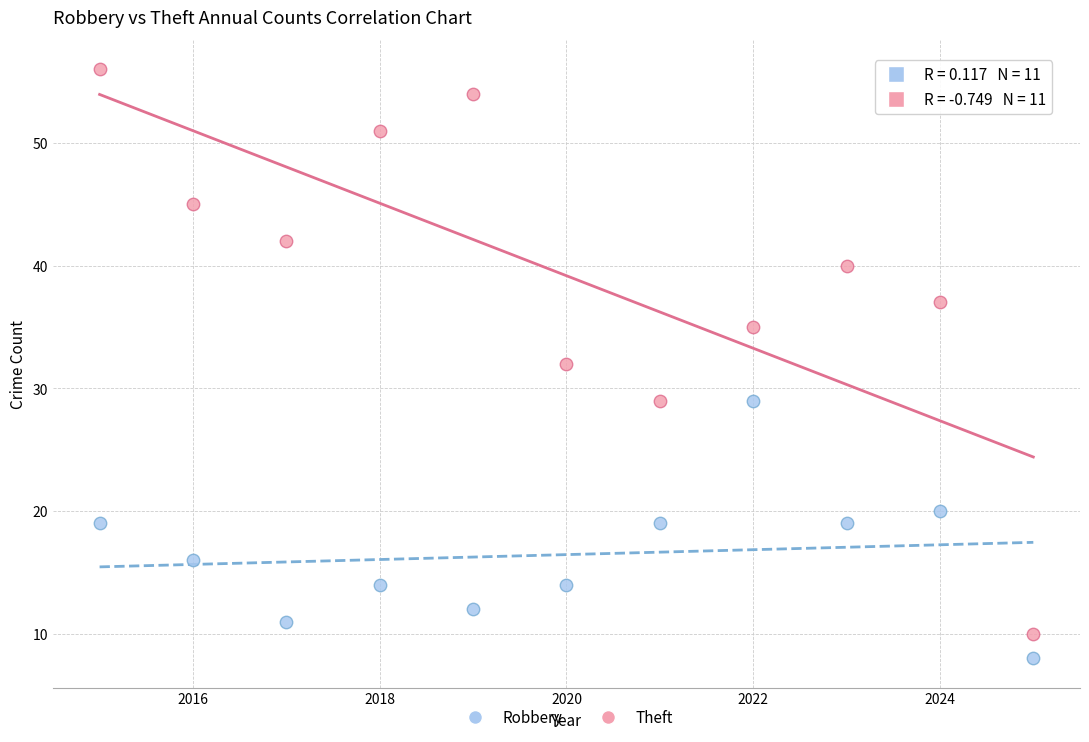

Which series reaches the minimum Y coordinate?

Robbery